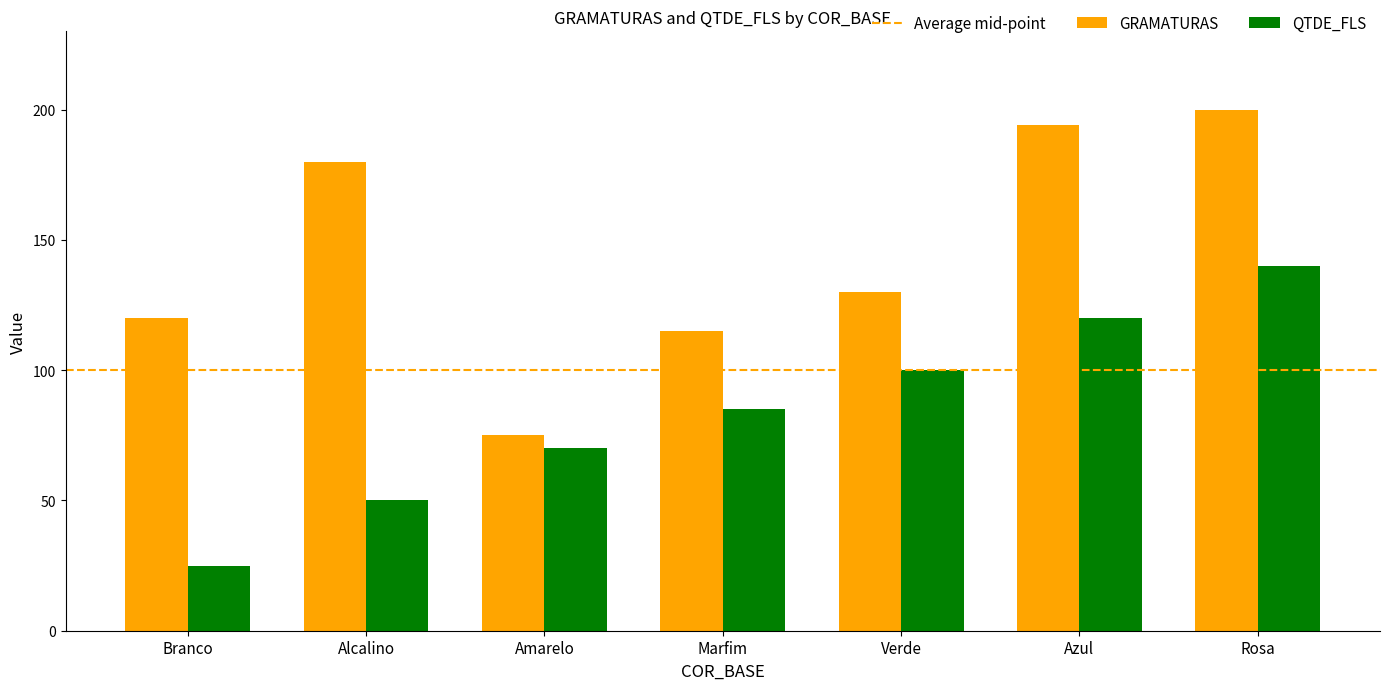

Reading right to left, what are all the values shown in this chart?

GRAMATURAS: 200	194	130	115	75	180	120
QTDE_FLS: 140	120	100	85	70	50	25